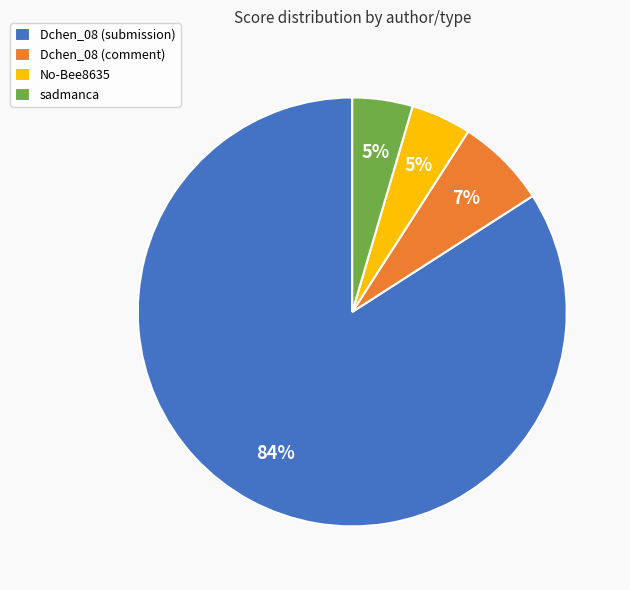

What is the largest slice in the pie chart?

Dchen_08 (submission)